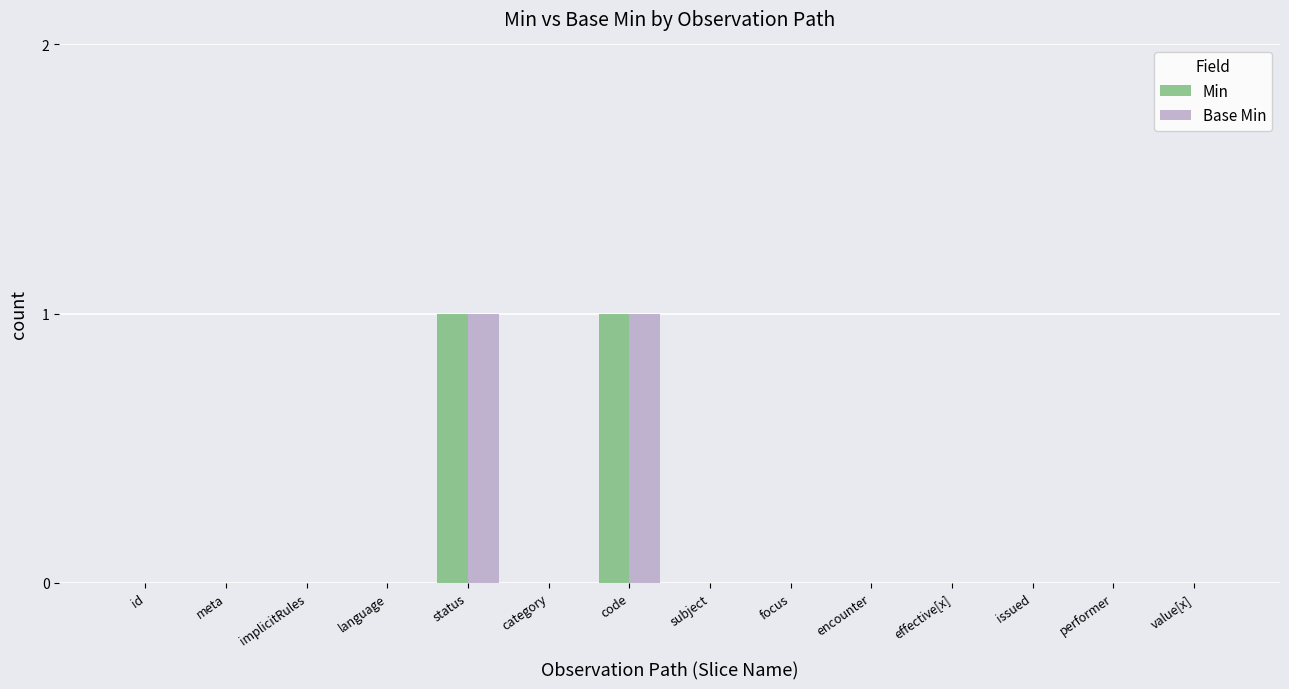

Is it true that Min equals 1 at effective[x]?

False